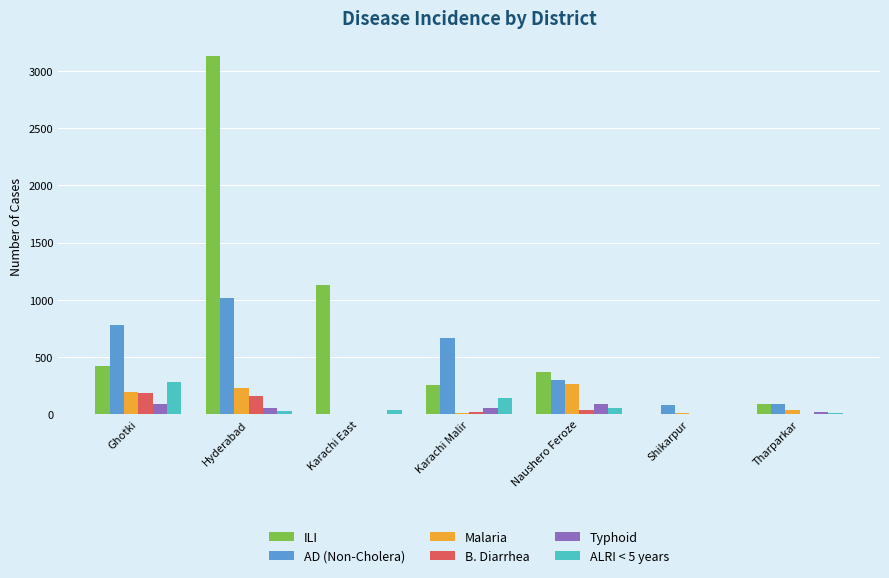

What is the sum of the B. Diarrhea values at Shikarpur and Tharparkar?

5